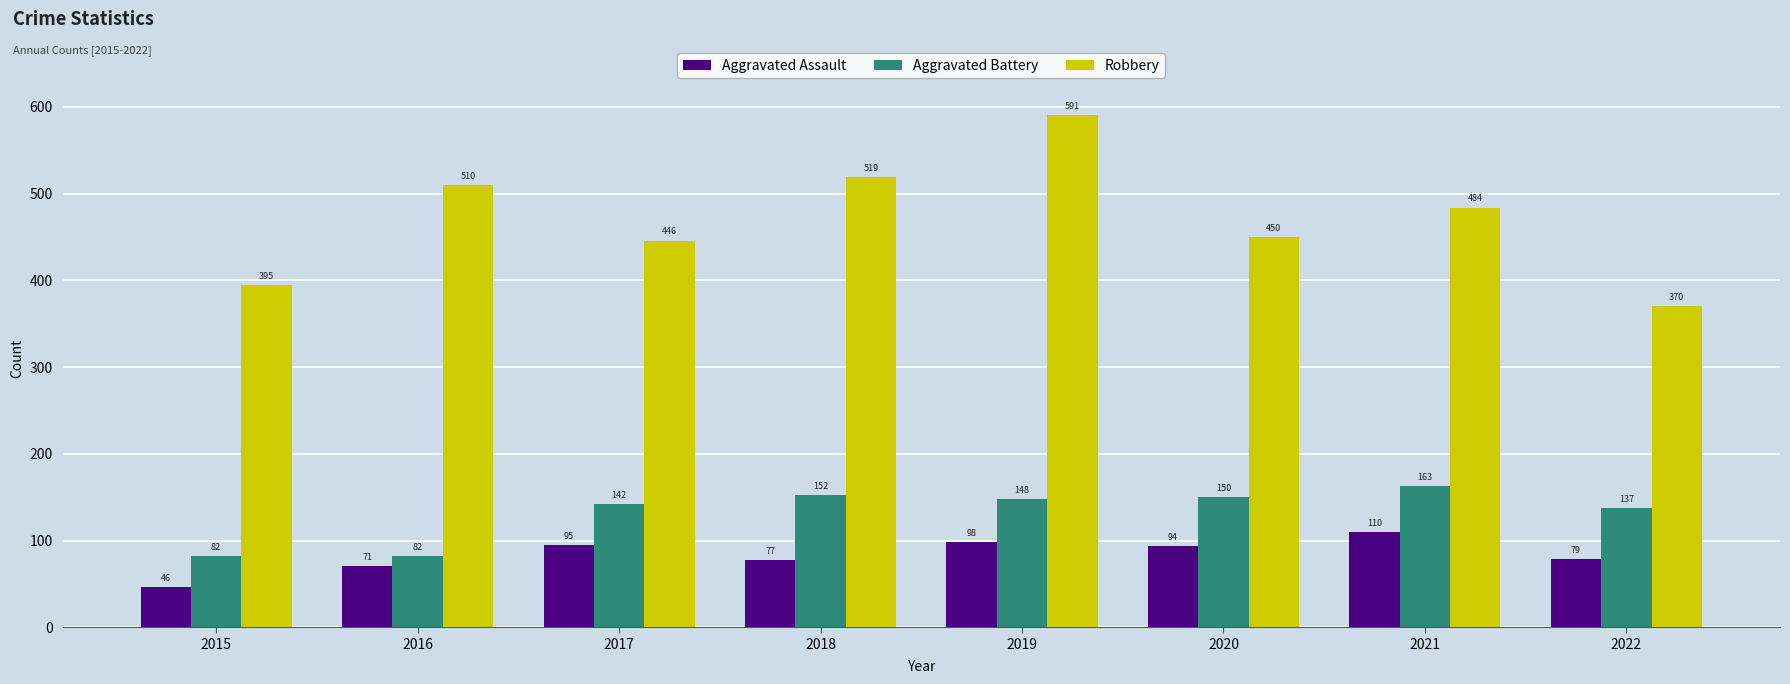

At which label is Aggravated Battery closest to 122?

2022